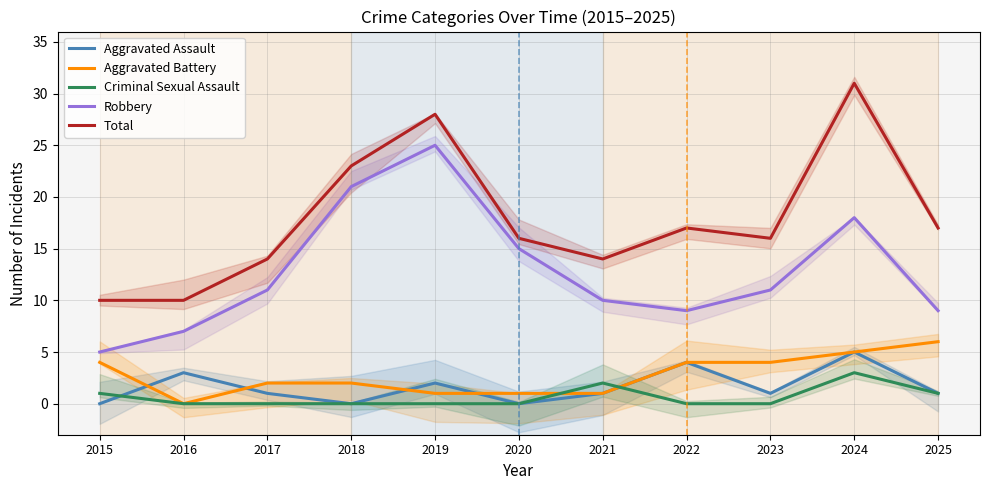

The value of Total at 2024 is 17. True or false?

False